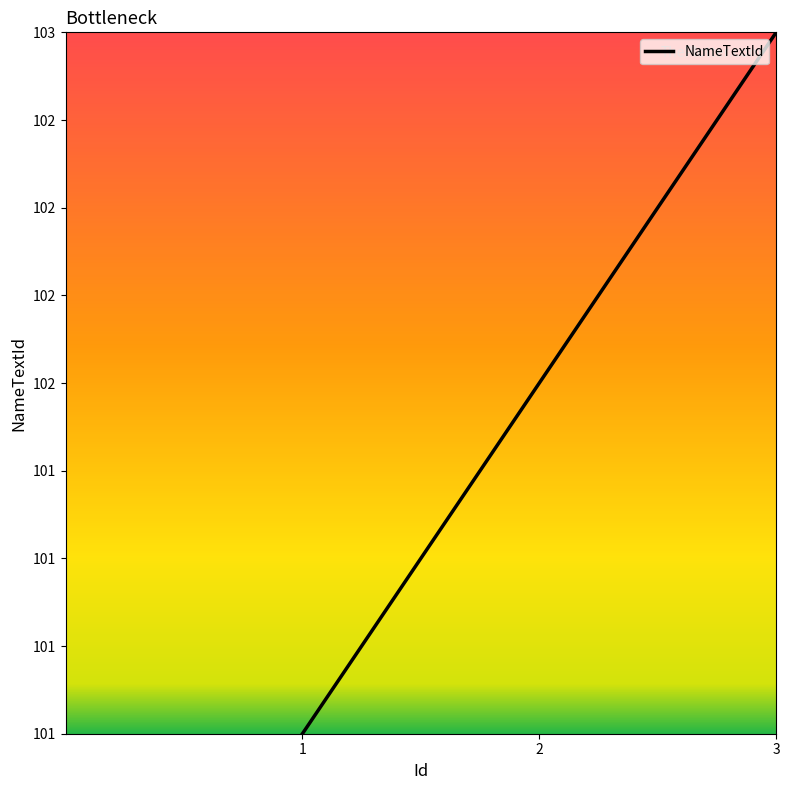

Rank the categories by value from lowest to highest.

1, 2, 3